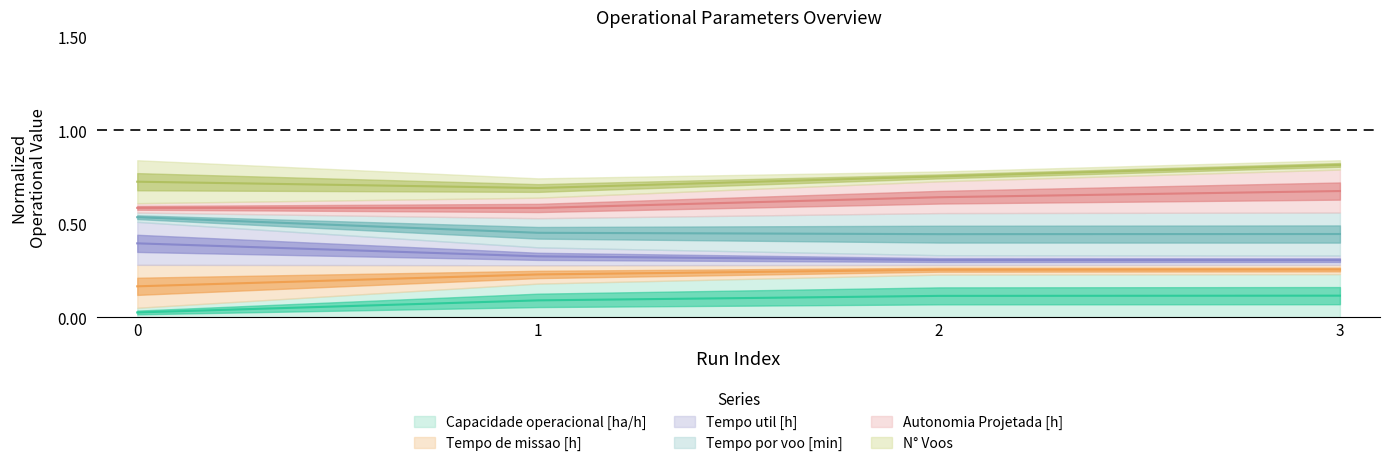

How many categories are shown in the chart?

4